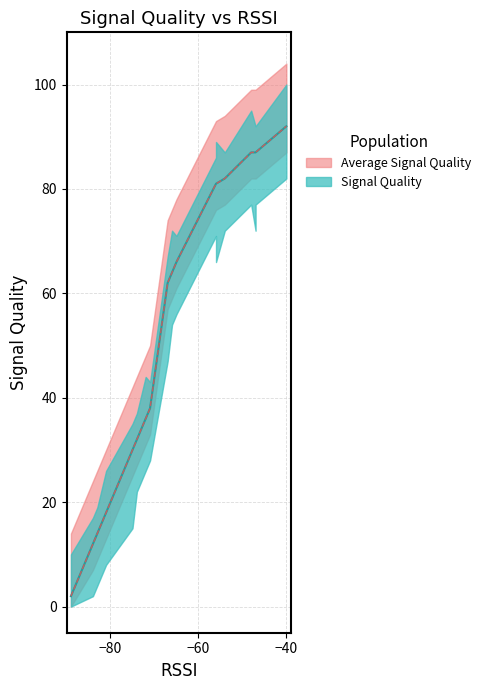

True or false: Minimum Signal Quality has a value of 121 at 7.

False